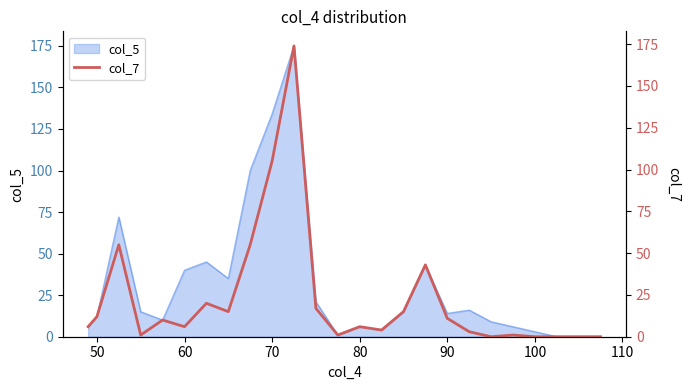

Reading left to right, transcribe all the data shown in this chart.

6	12	55	1	10	6	20	15	55	105	174	17	1	6	4	15	43	11	3	0	1	0	0	0	0